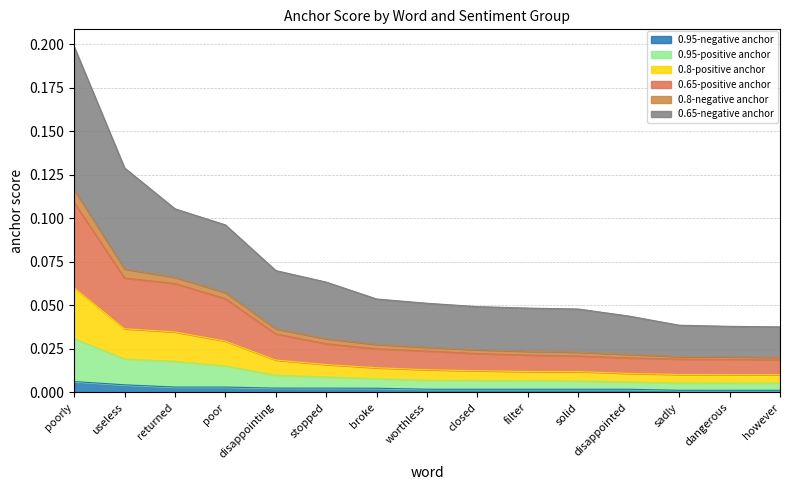

At which category is the sum across all series the highest?

poorly